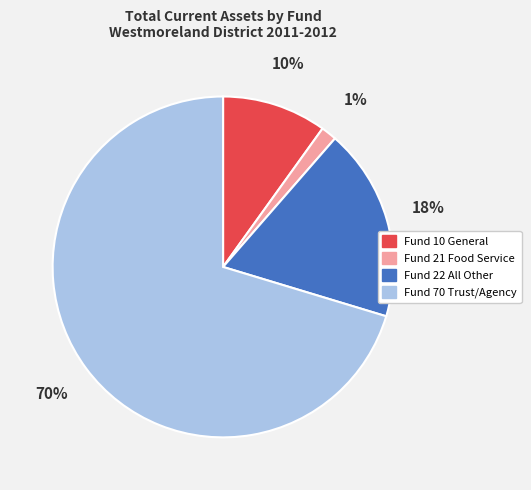

How many segments does this pie chart have?

4